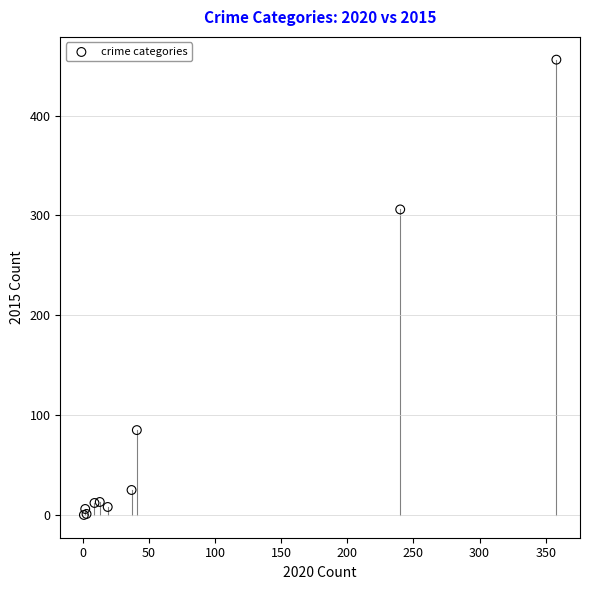

What Y value in the scatter plot is closest to 228?

306